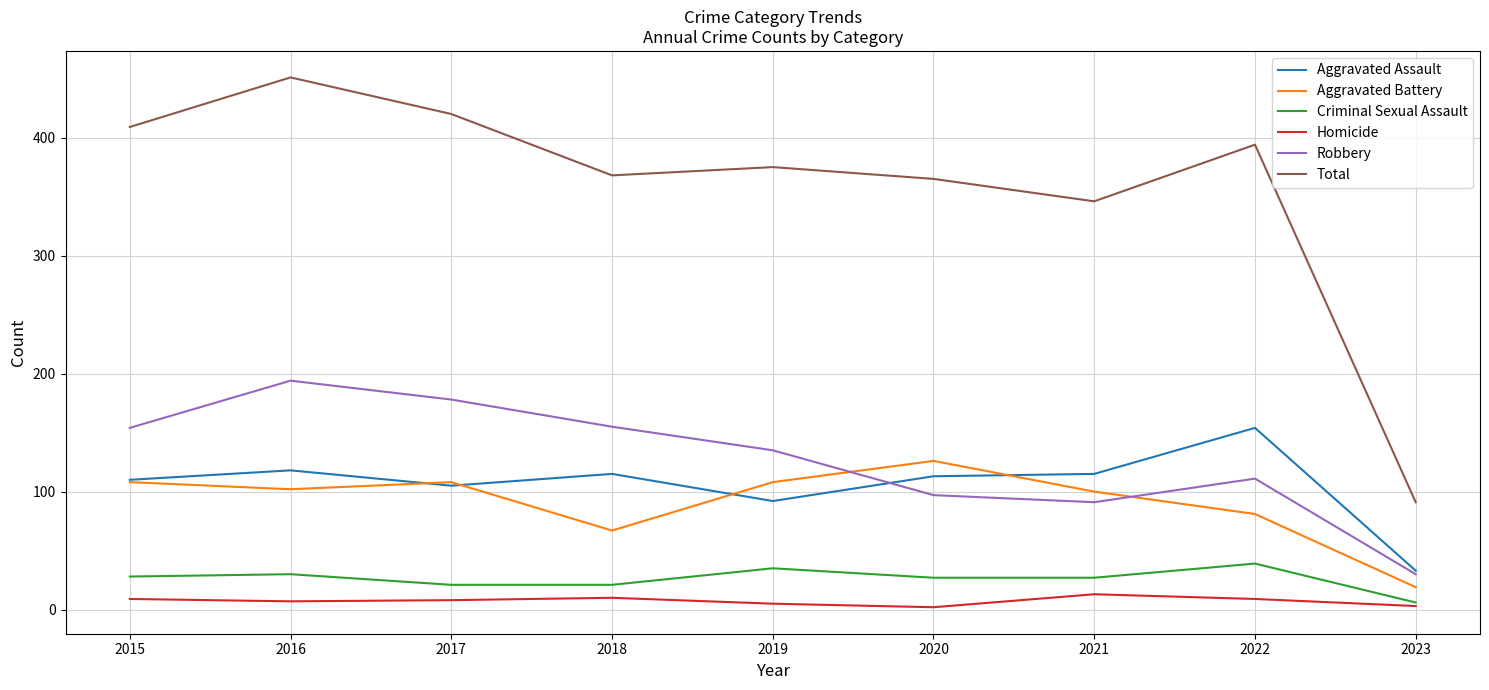

List the series in order of their peak value, lowest first.

Homicide, Criminal Sexual Assault, Aggravated Battery, Aggravated Assault, Robbery, Total